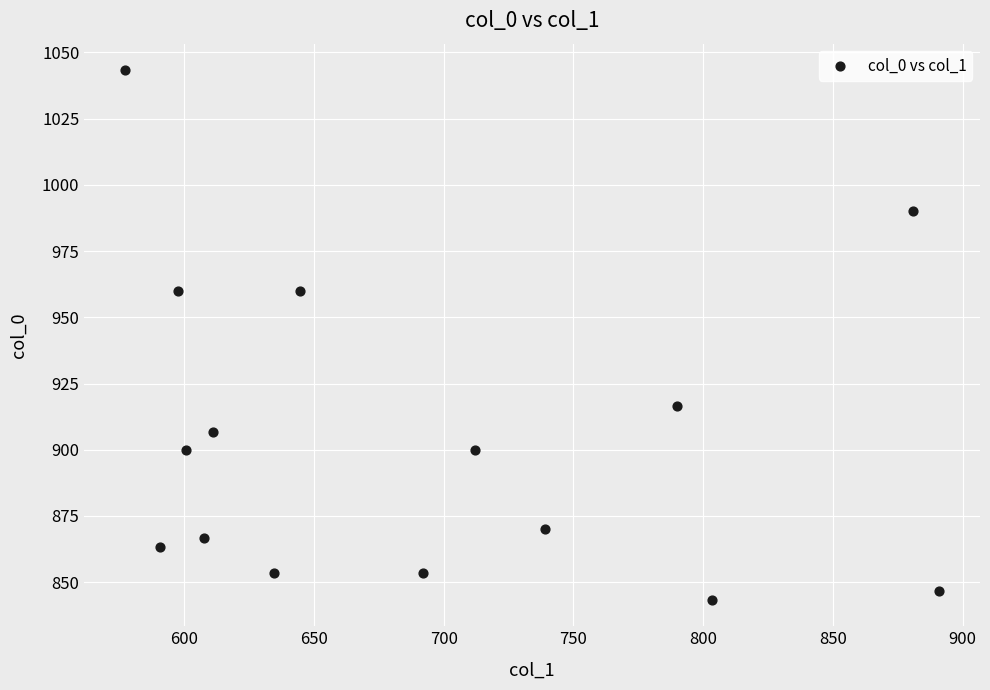

What is the range of Y values (max minus min)?

200.0